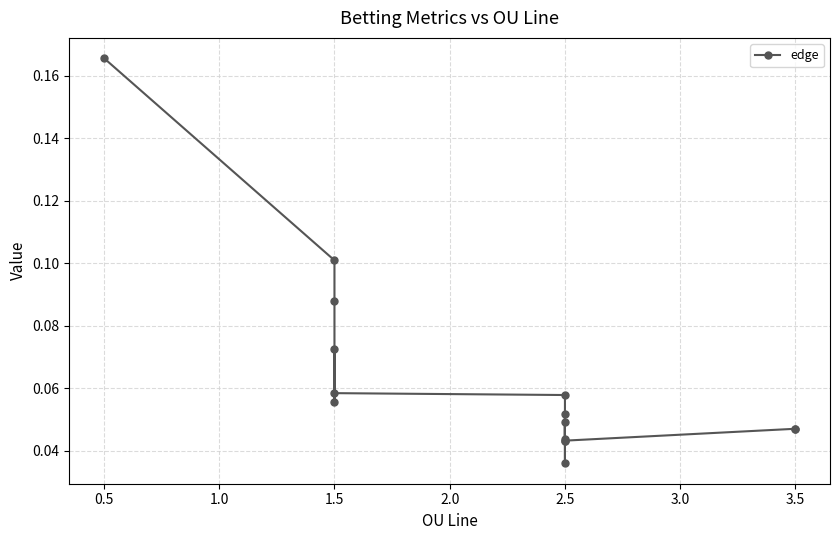

Count the values in the range 0 to 1.

15